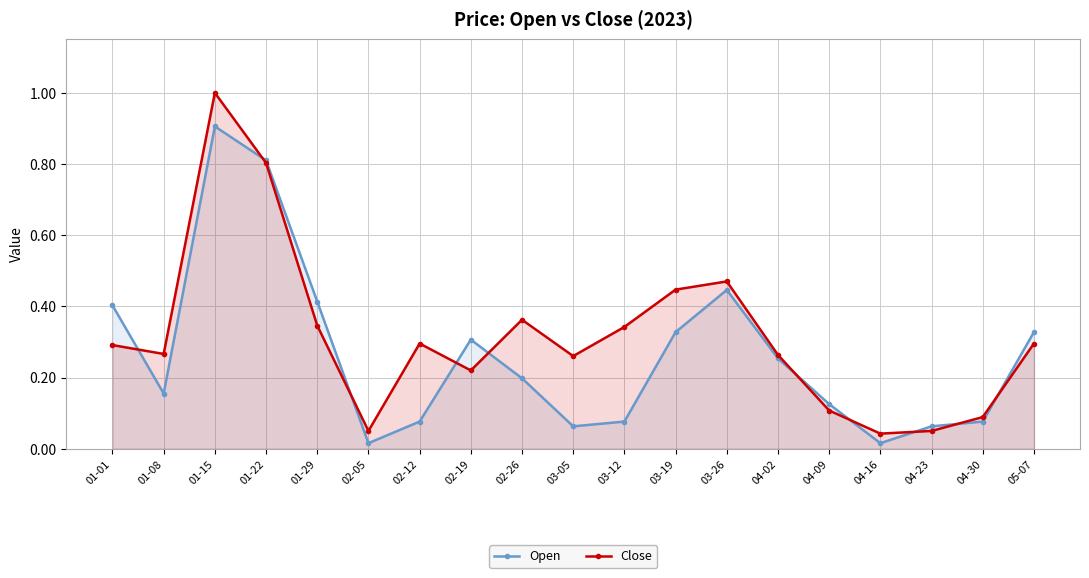

Is it true that Open equals 0.6 at 01-15?

False